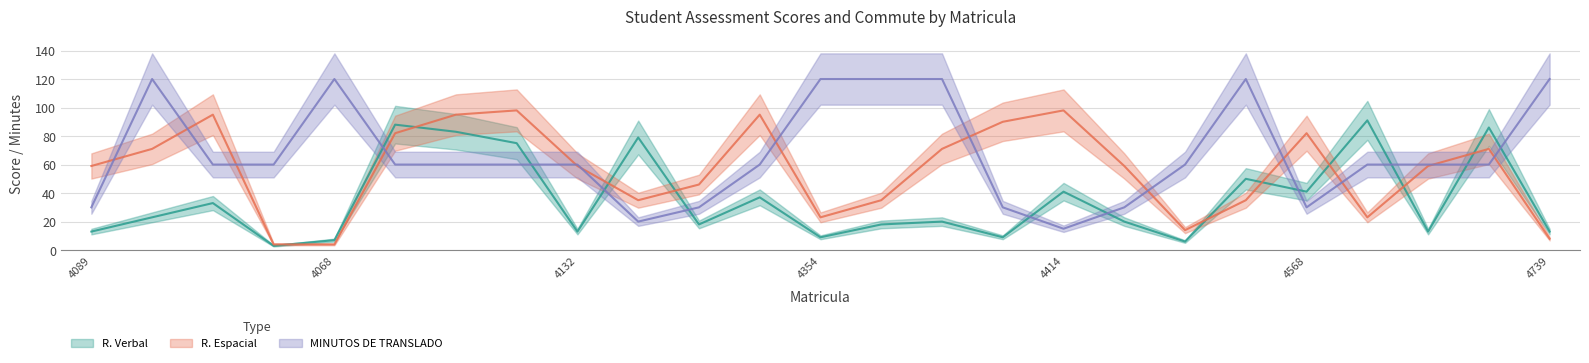

List the series in order of their peak value, lowest first.

R. Verbal, R. Espacial, MINUTOS DE TRANSLADO